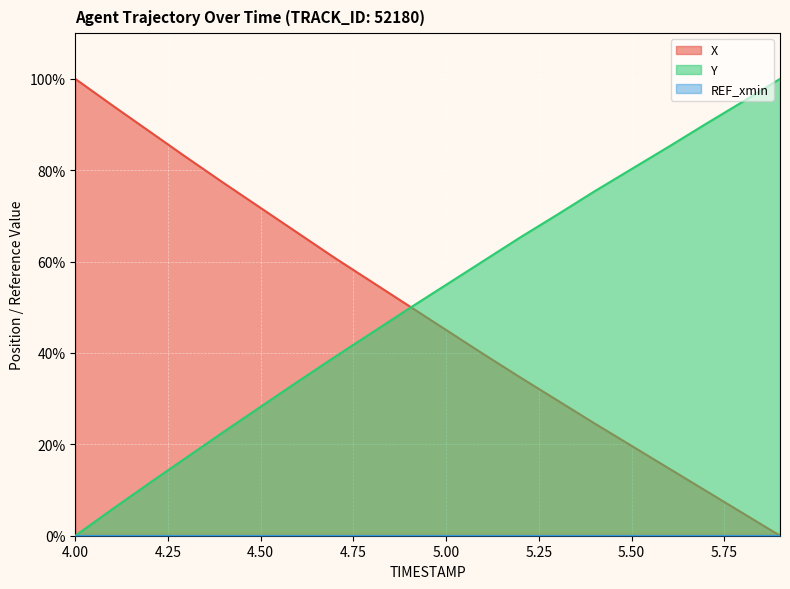

Reading left to right, list all the values displayed in this chart.

X: 100.0	94.2	88.5	82.8	77.2	71.7	66.3	60.8	55.5	50.3	45.0	39.8	34.6	29.6	24.6	19.7	14.7	9.8	4.9	0.0
Y: 0.0	5.8	11.5	17.1	22.7	28.2	33.7	39.1	44.4	49.7	54.9	60.1	65.3	70.3	75.4	80.3	85.2	90.1	95.0	100.0